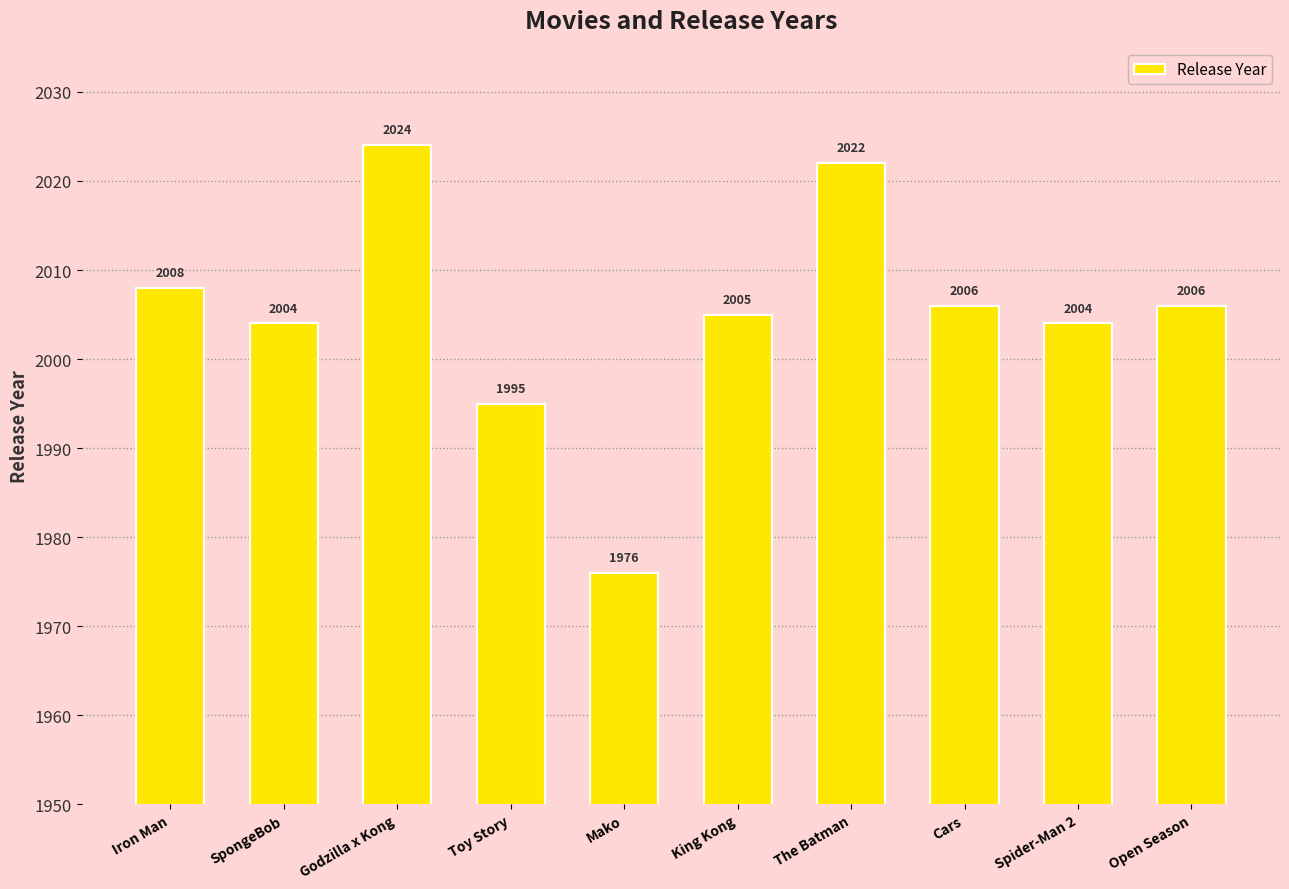

What is the greatest value displayed?

2024